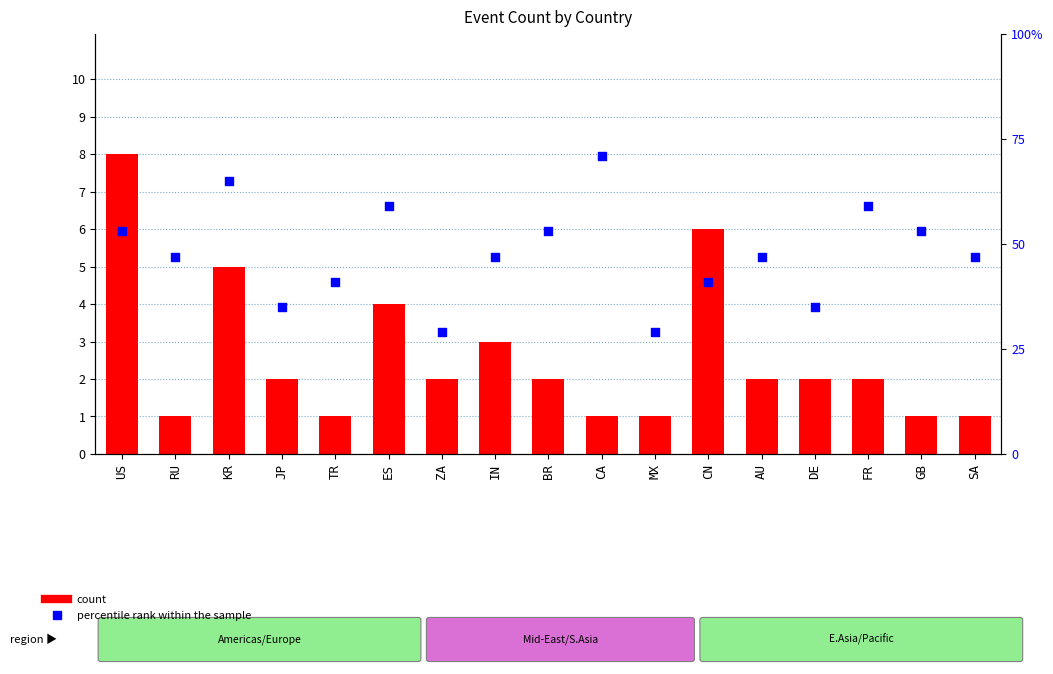

Which series has the largest total across all categories?

percentile rank within the sample